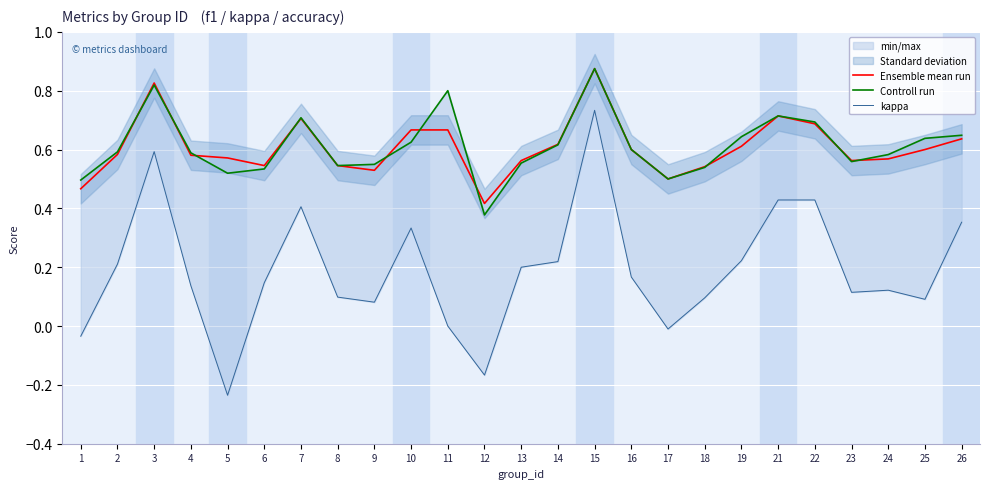

Does the chart display data point markers on the line(s)?

No